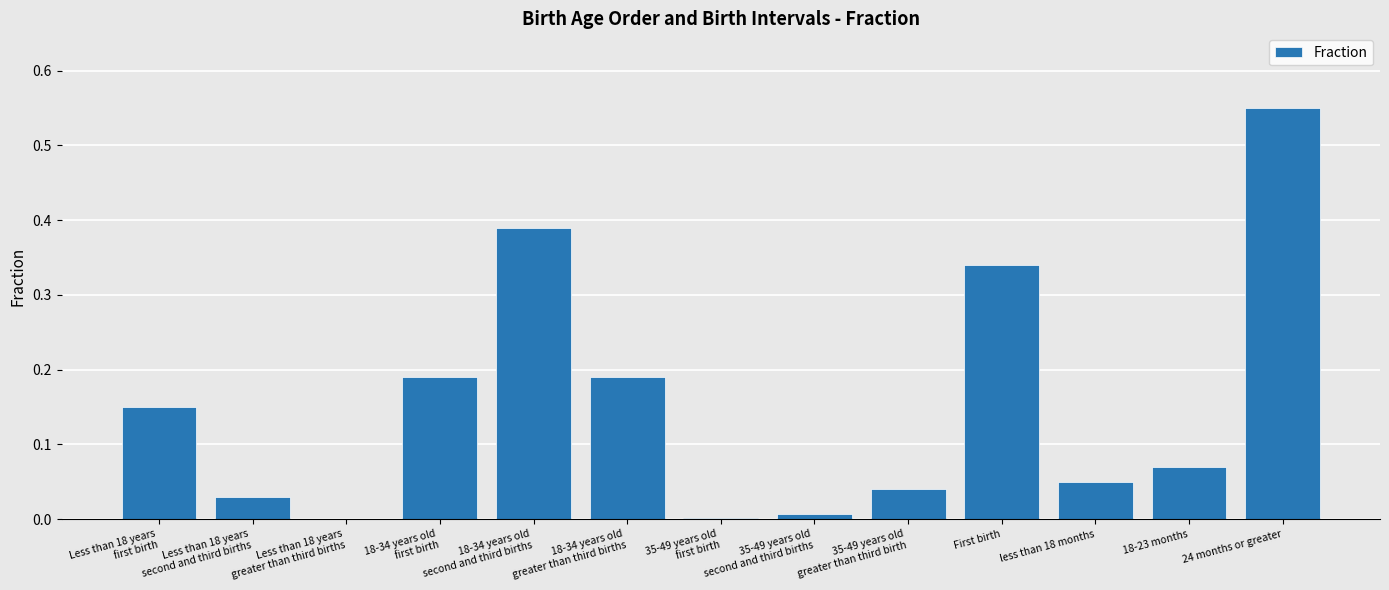

The value at 24 months or greater is 0.2. True or false?

False